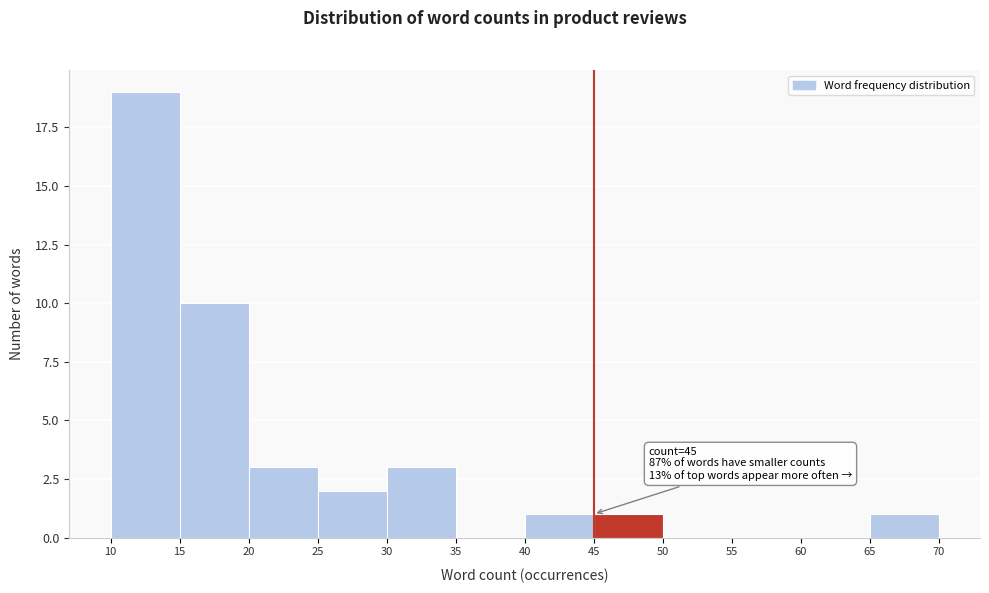

Over which range of the x-axis is the bar tallest?

10 to 15